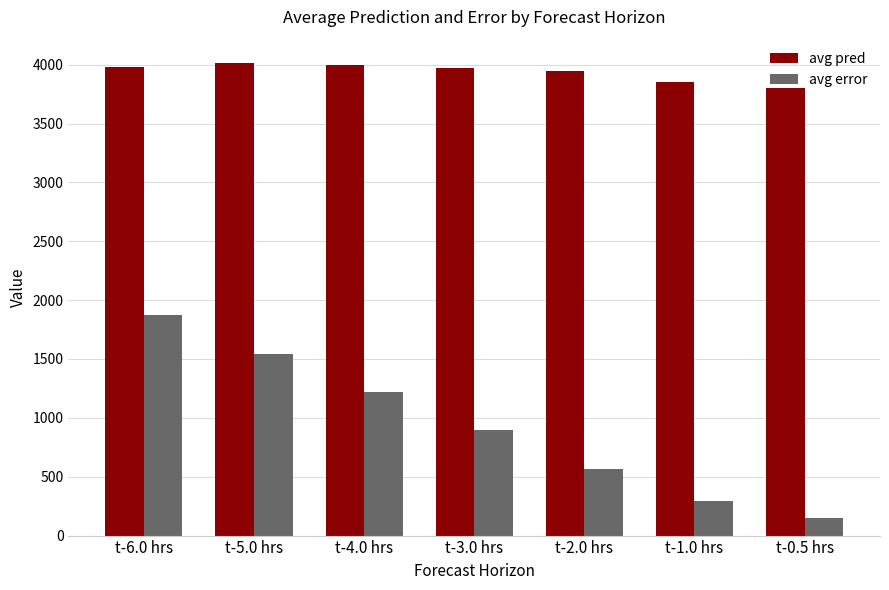

List the labels in order of avg error value, smallest first.

t-0.5 hrs, t-1.0 hrs, t-2.0 hrs, t-3.0 hrs, t-4.0 hrs, t-5.0 hrs, t-6.0 hrs